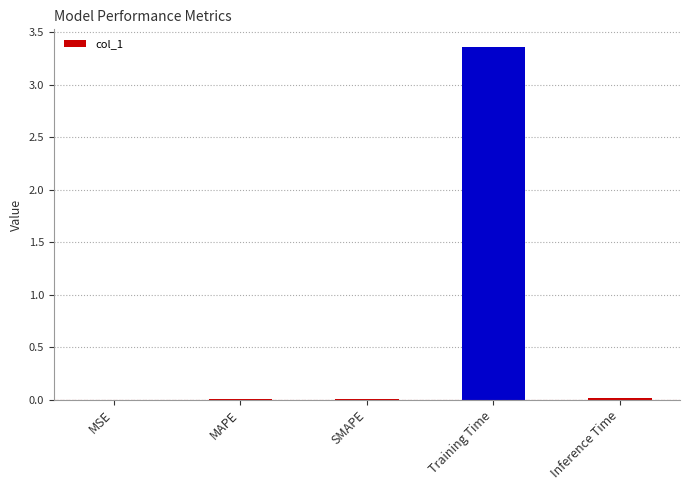

What is the sum of all values?

3.4